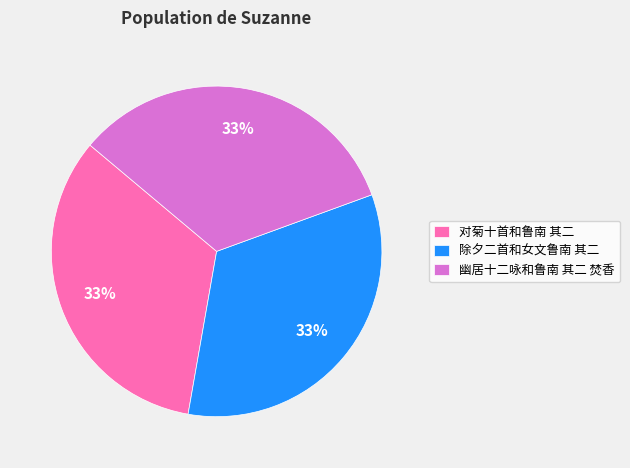

Is it true that 幽居十二咏和鲁南 其二 焚香 is 47% of the pie?

False